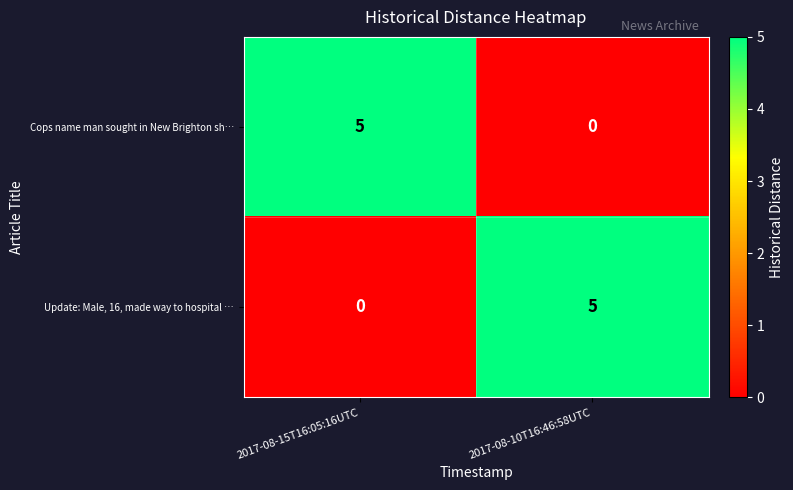

True or false: Cops name man sought in New Brighton sh… has a value of 7 at 2017-08-15T16:05:16UTC.

False